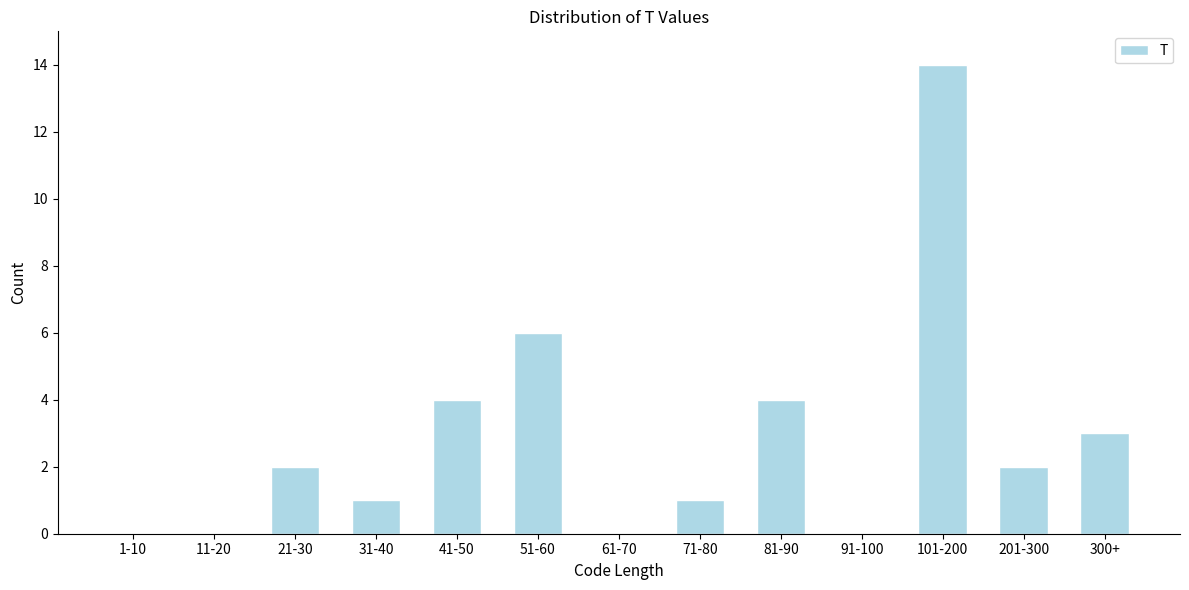

Reading left to right, list all the values displayed in this chart.

1-10=0	11-20=0	21-30=2	31-40=1	41-50=4	51-60=6	61-70=0	71-80=1	81-90=4	91-100=0	101-200=14	201-300=2	300+=3